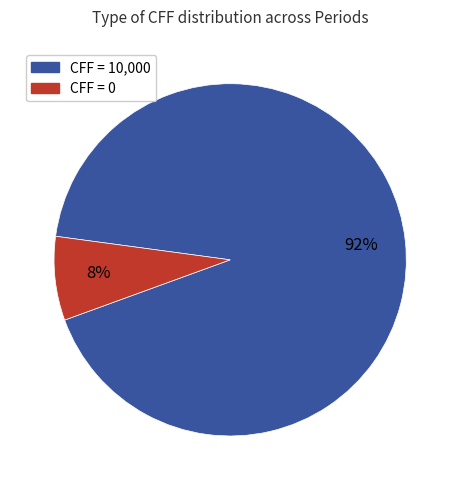

To the nearest percent, what is the average slice percentage?

50%